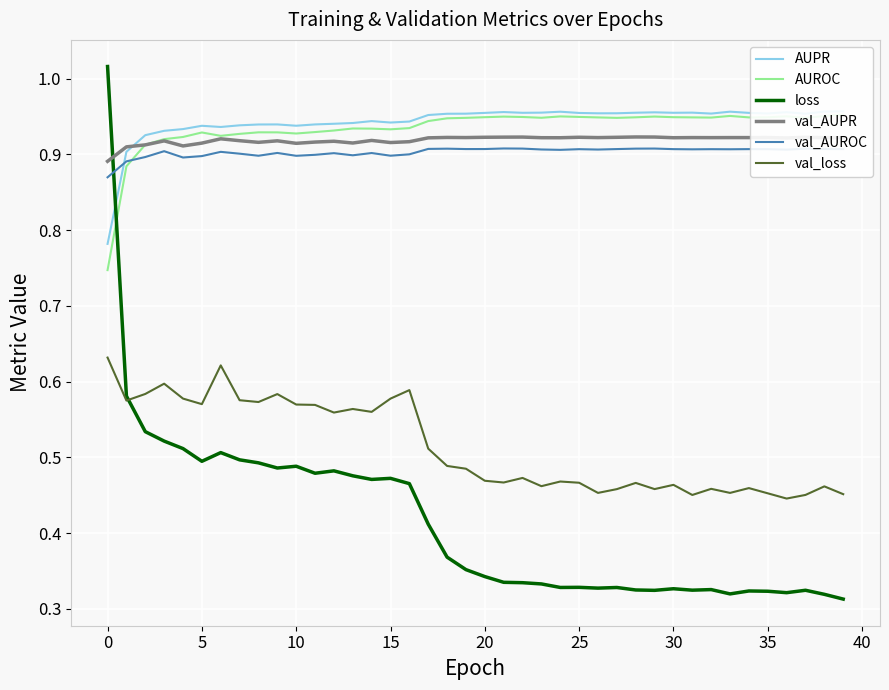

At which category does the chart reach its minimum across all series?

39